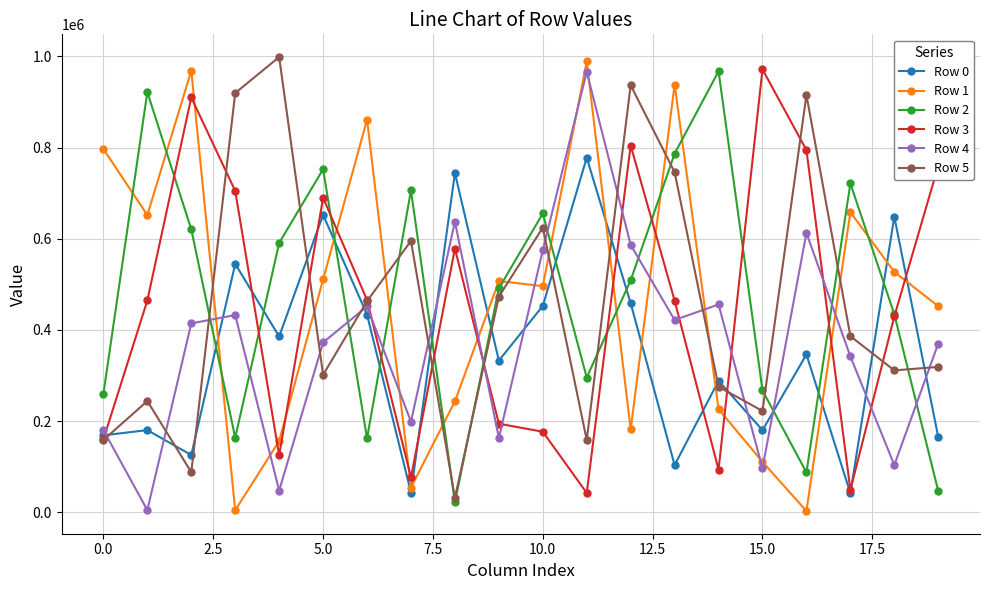

True or false: Row 1 and Row 4 intersect in this chart.

True